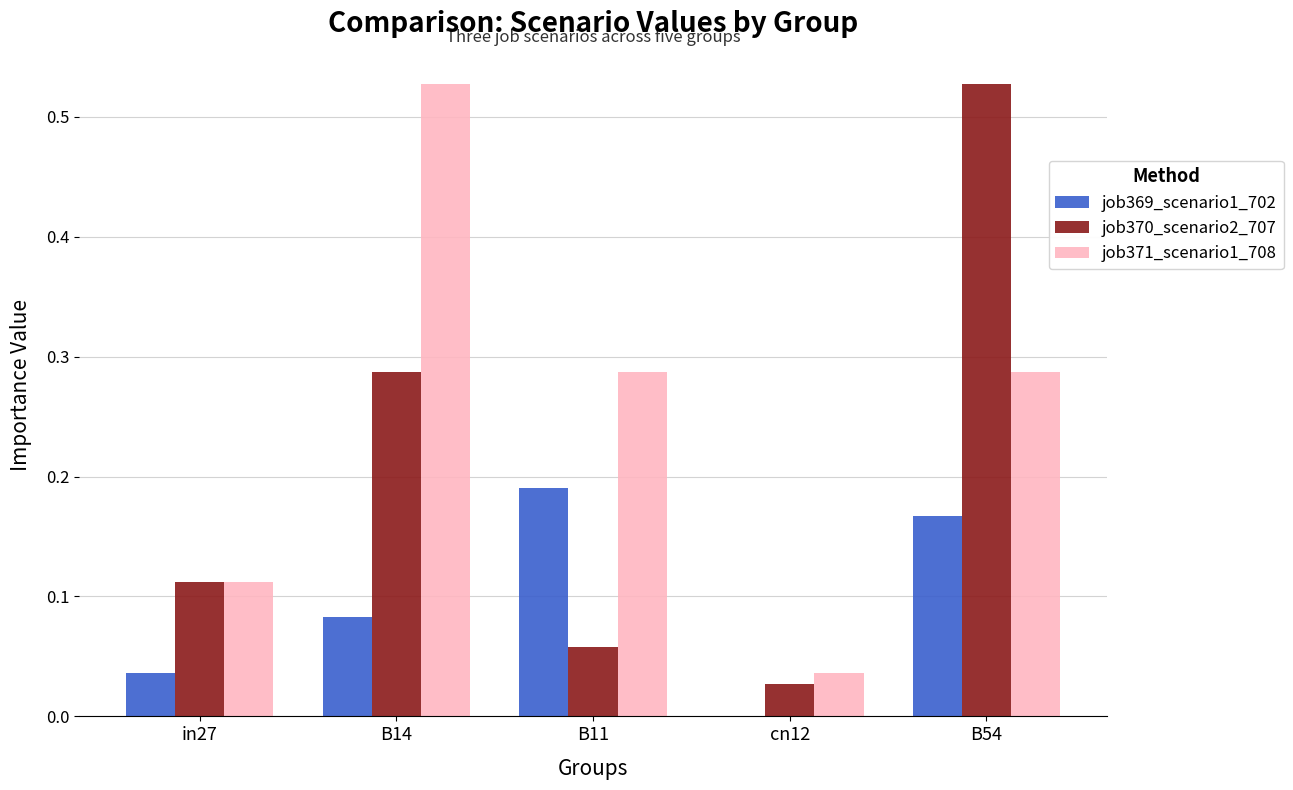

How many job369_scenario1_702 values are between 0 and 1?

5